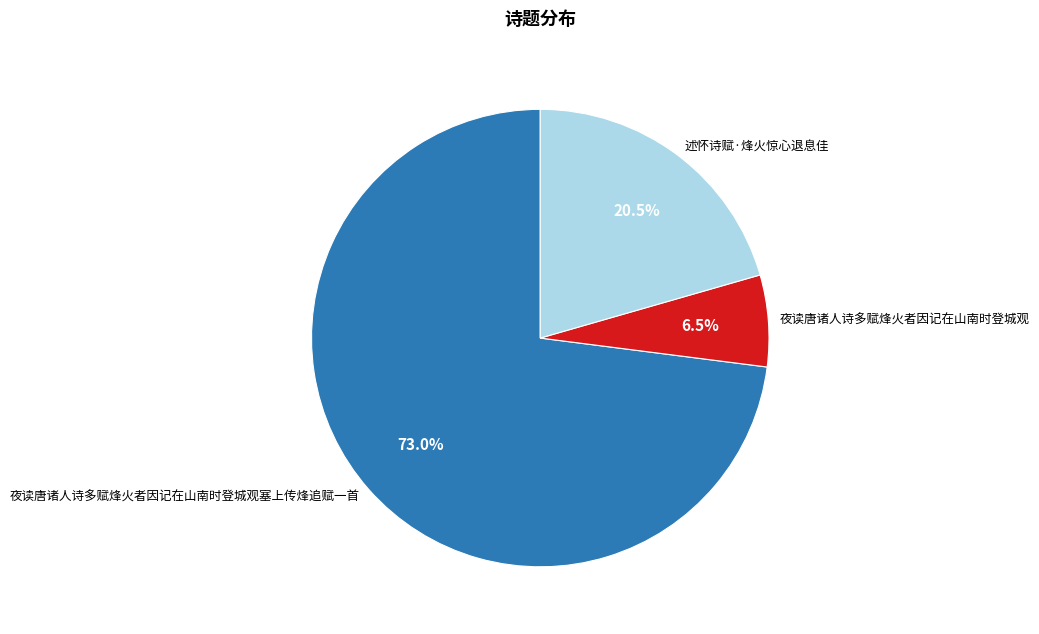

What is the smallest slice in the pie chart?

夜读唐诸人诗多赋烽火者因记在山南时登城观